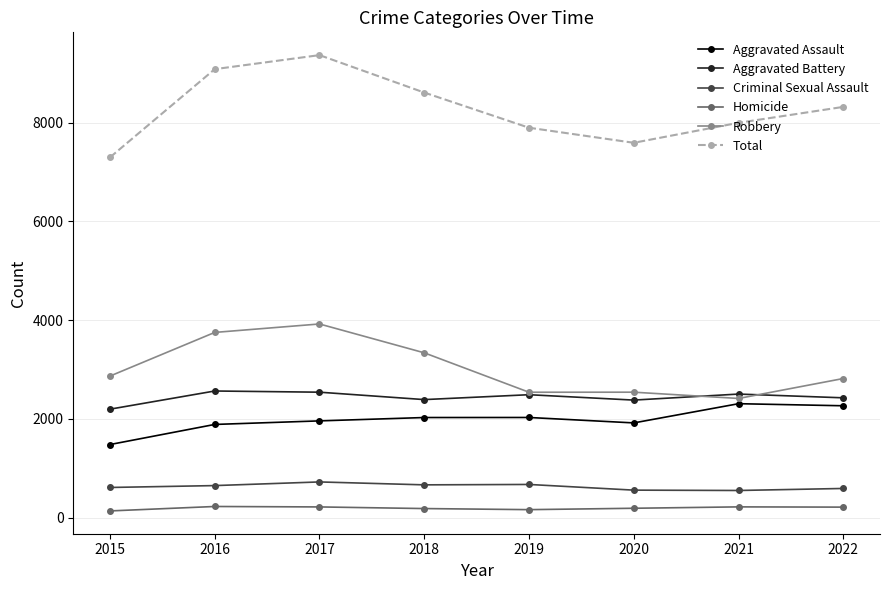

How many lines are shown in the chart?

6